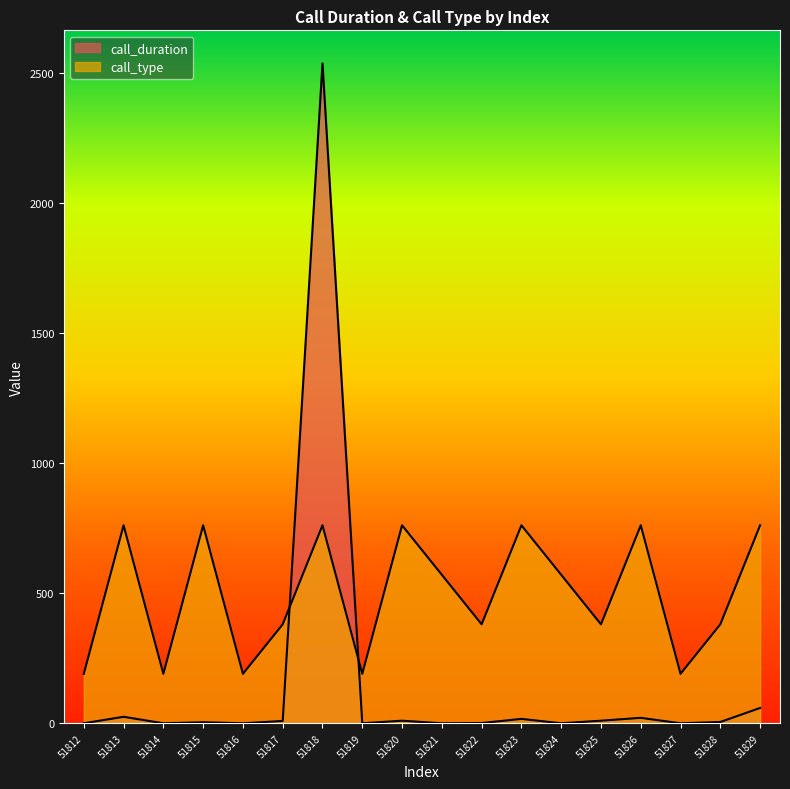

Which series has the largest range (max minus min)?

call_duration